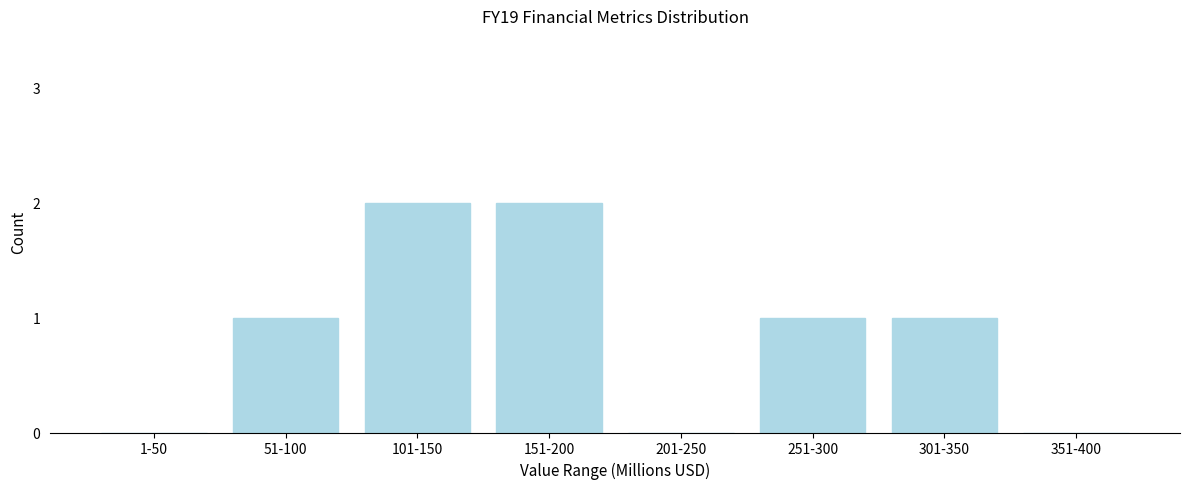

Reading right to left, what are all the values shown in this chart?

351-400=0	301-350=1	251-300=1	201-250=0	151-200=2	101-150=2	51-100=1	1-50=0